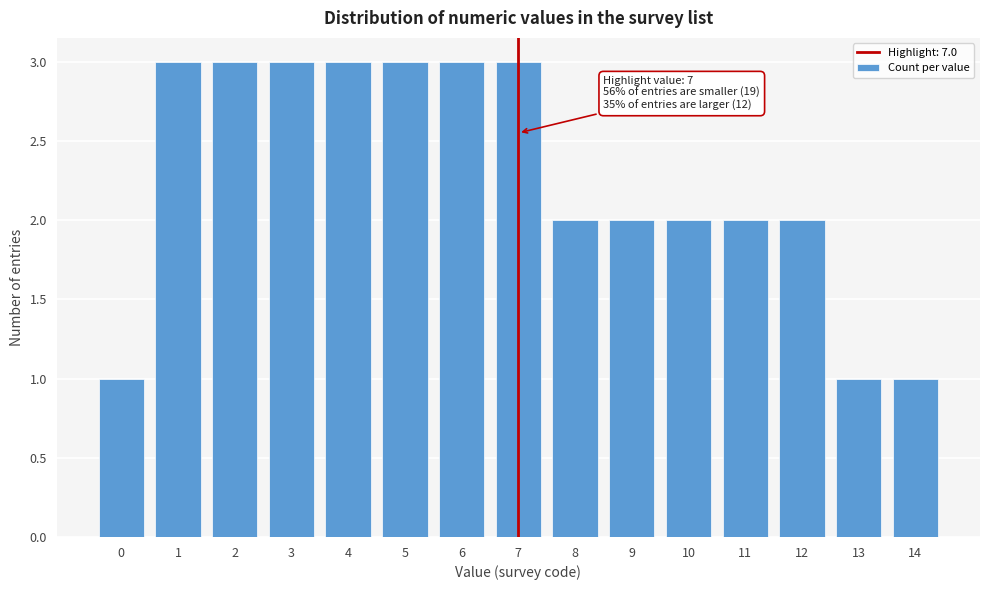

Reading left to right, what are all the values shown in this chart?

1	3	3	3	3	3	3	3	2	2	2	2	2	1	1